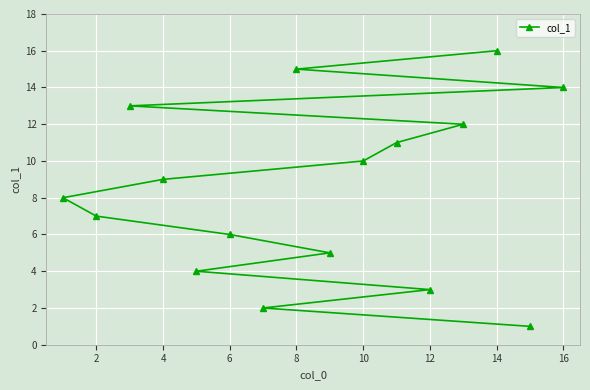

The value at 10 is 4. True or false?

False